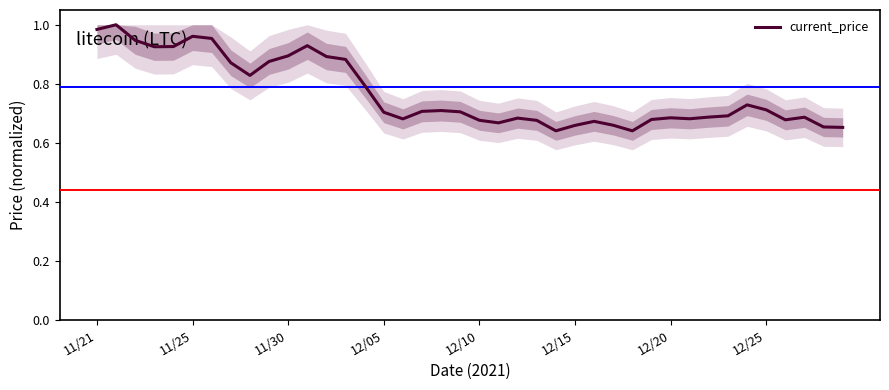

What is the difference between the maximum and minimum values?

0.4